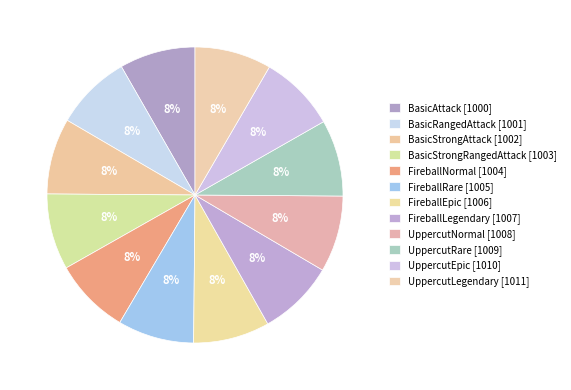

How many slices are in this pie chart?

12